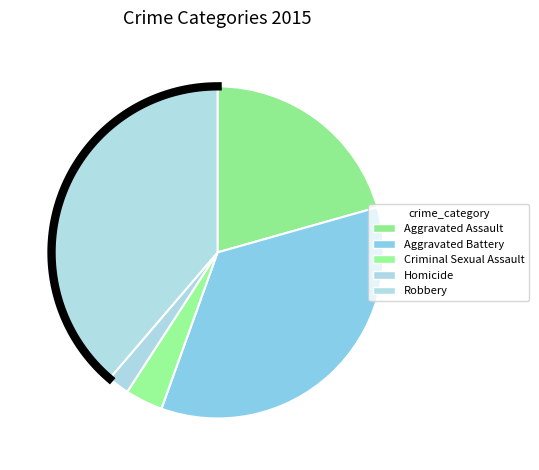

Between Aggravated Battery and Aggravated Assault, which is larger?

Aggravated Battery